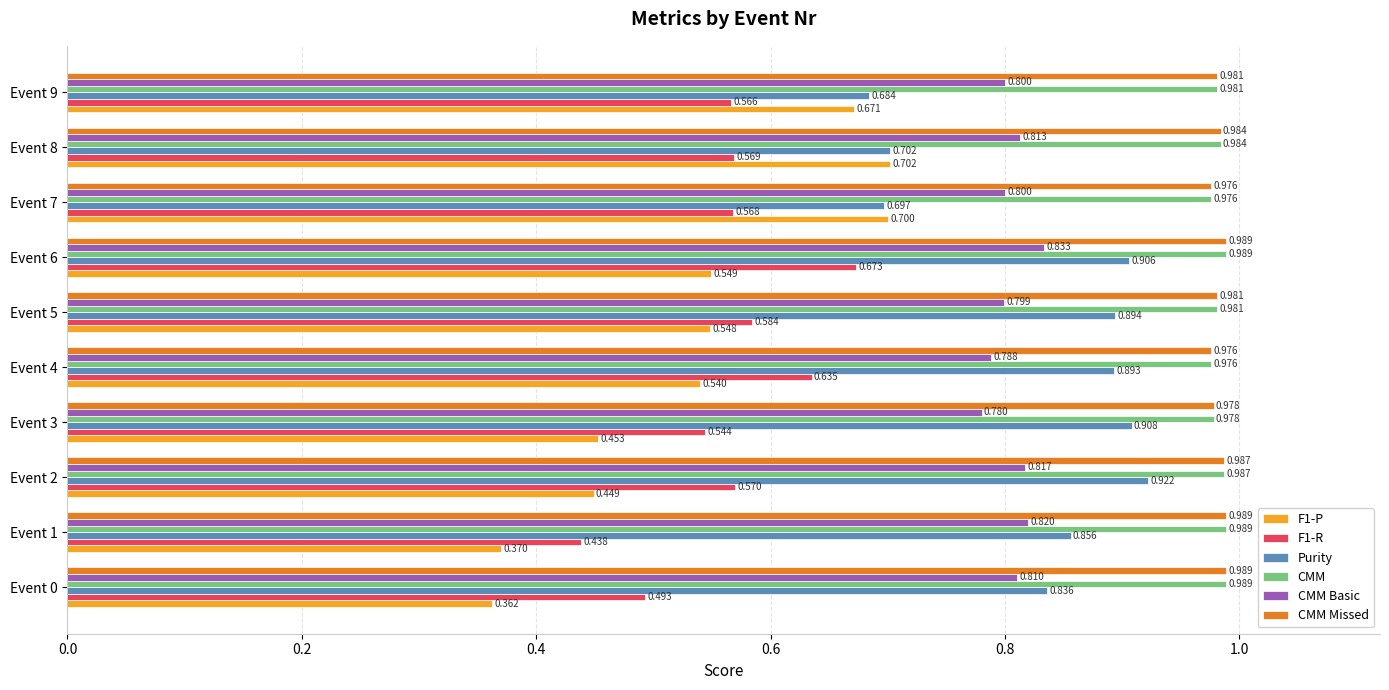

Is the value of F1-R at Event 4 greater than the value of CMM Missed at Event 1?

No